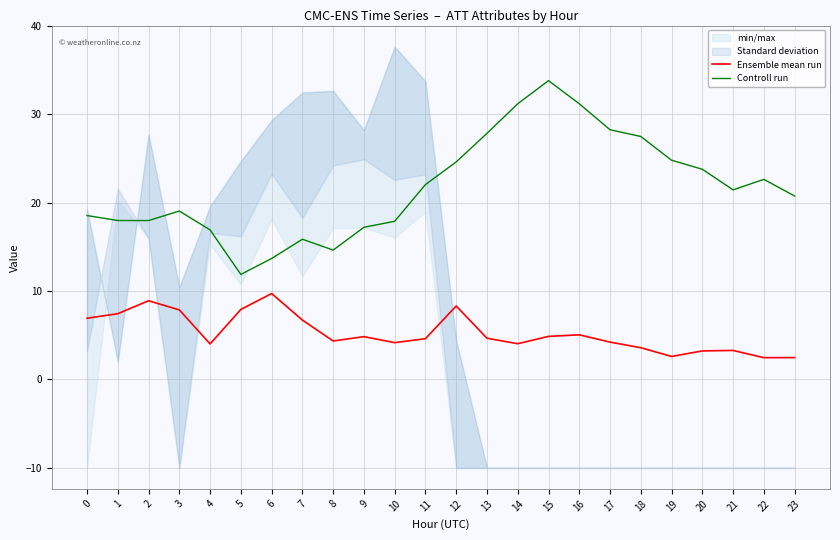

What value does the Controll run series have at 9?

17.2